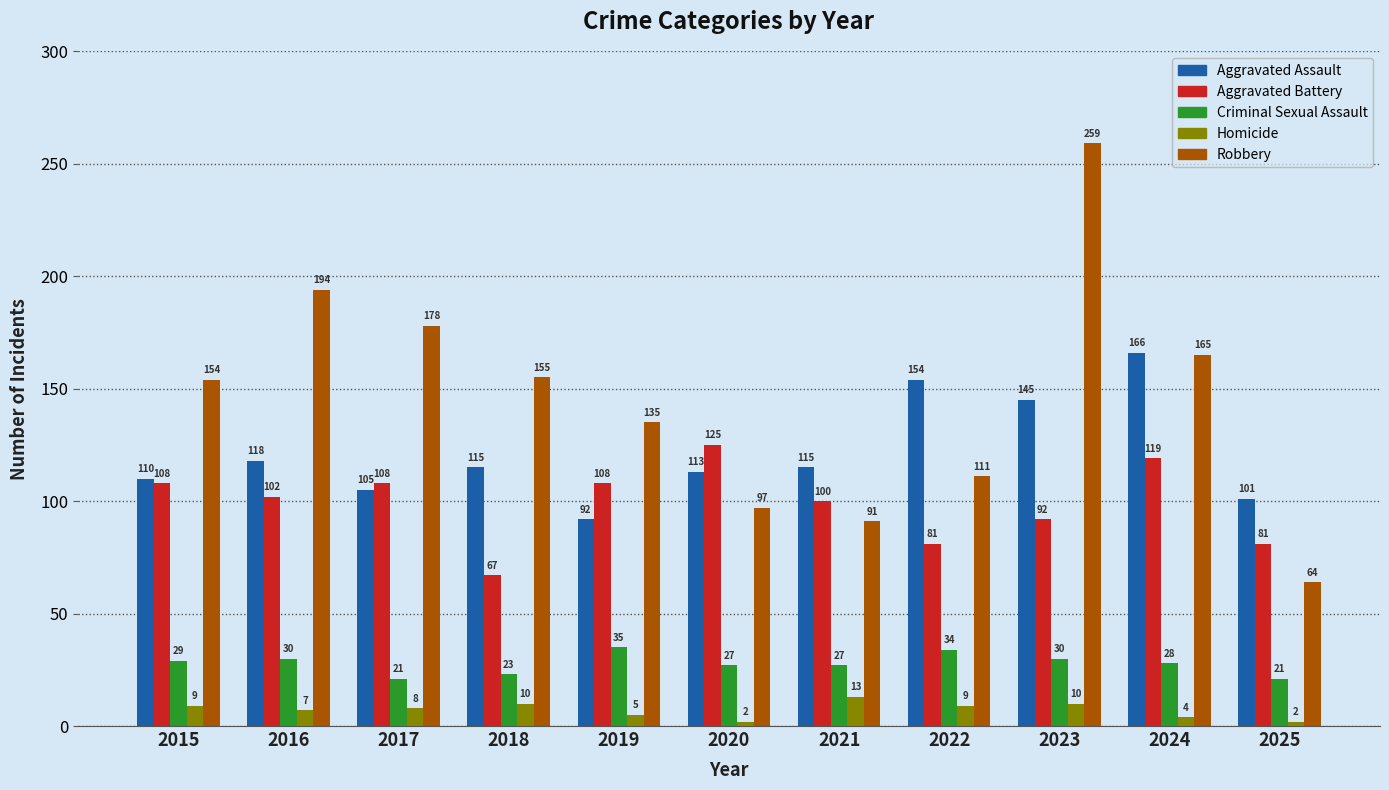

Is the value of Criminal Sexual Assault at 2020 greater than the value of Aggravated Assault at 2017?

No